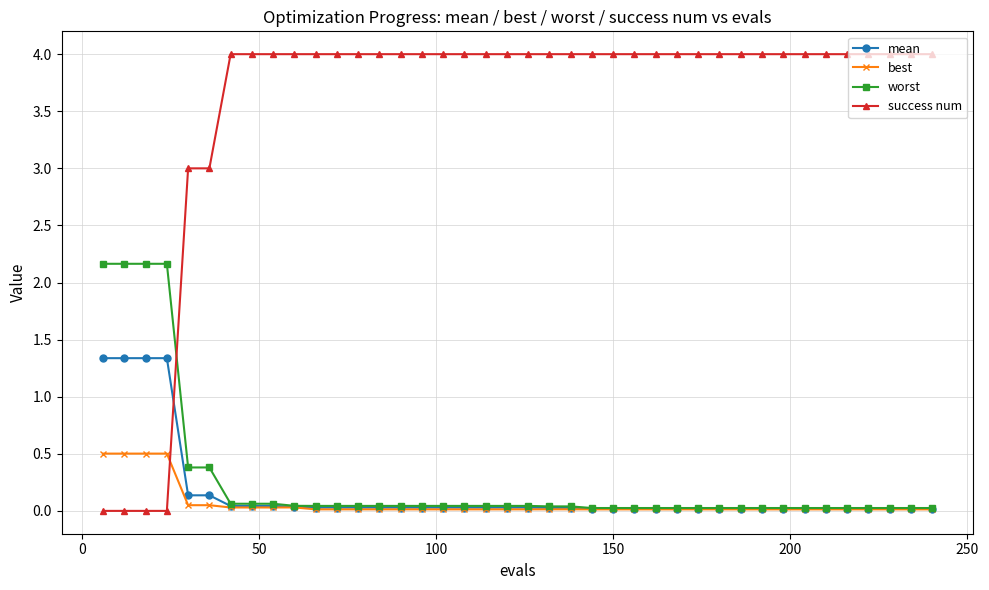

Count the success num values in the range 4 to 5.

34